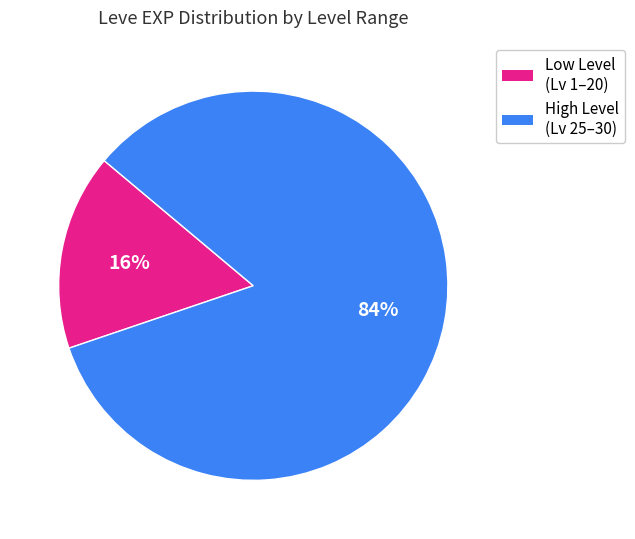

Do Low Level (Lv 1–20) and High Level (Lv 25–30) together represent more than half of the pie?

Yes